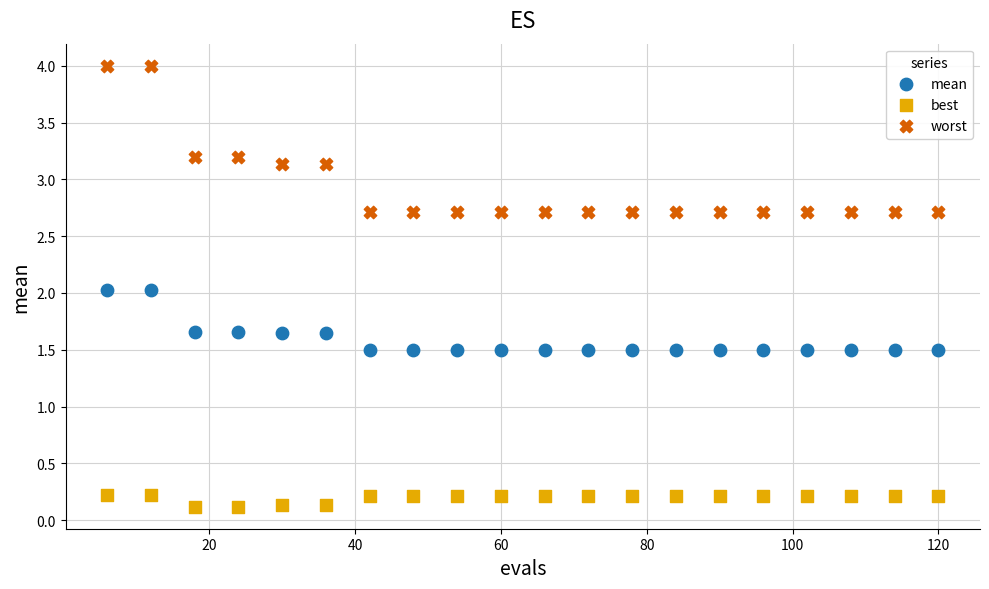

Which series contains the lowest Y value?

best